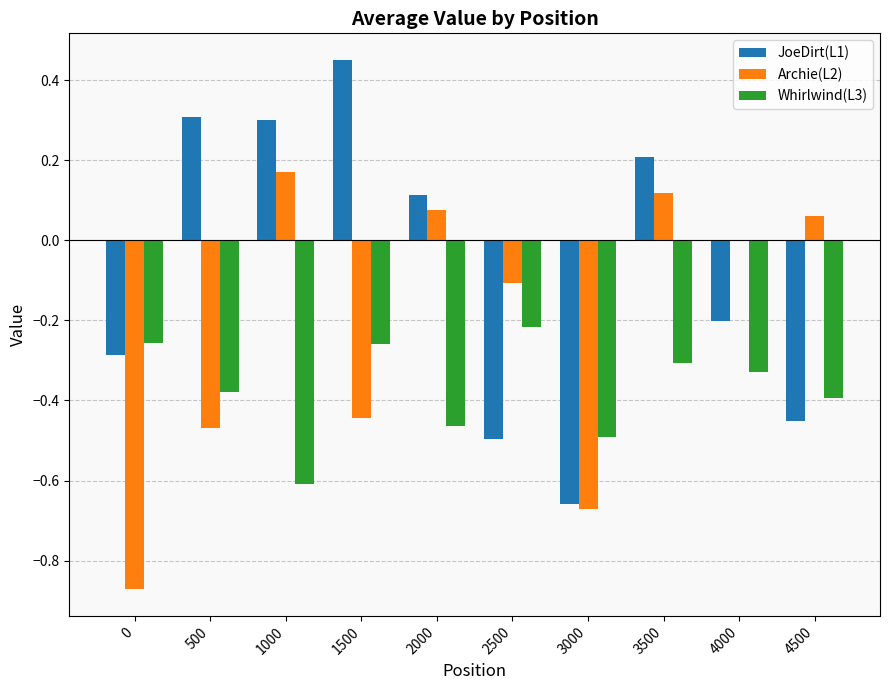

The Archie(L2) series shows 0.3 at 1000. True or false?

False